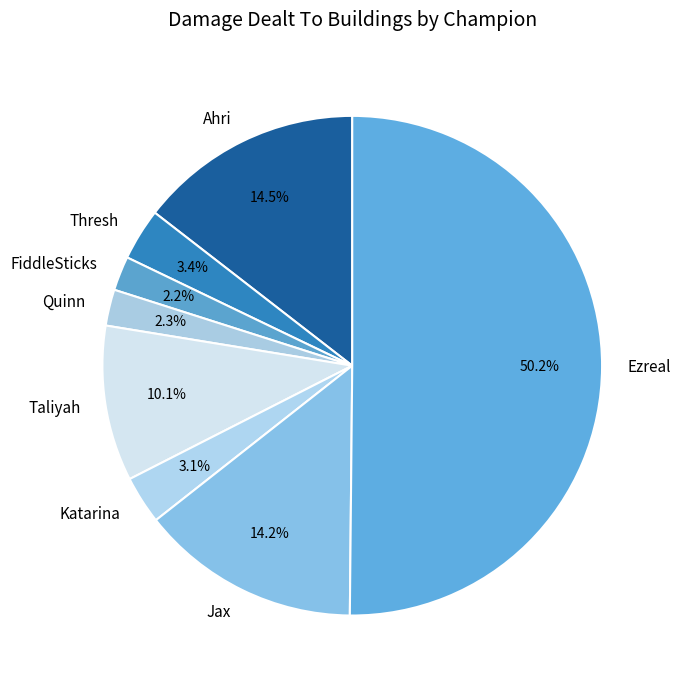

The Ahri slice represents 3% of the pie. True or false?

False